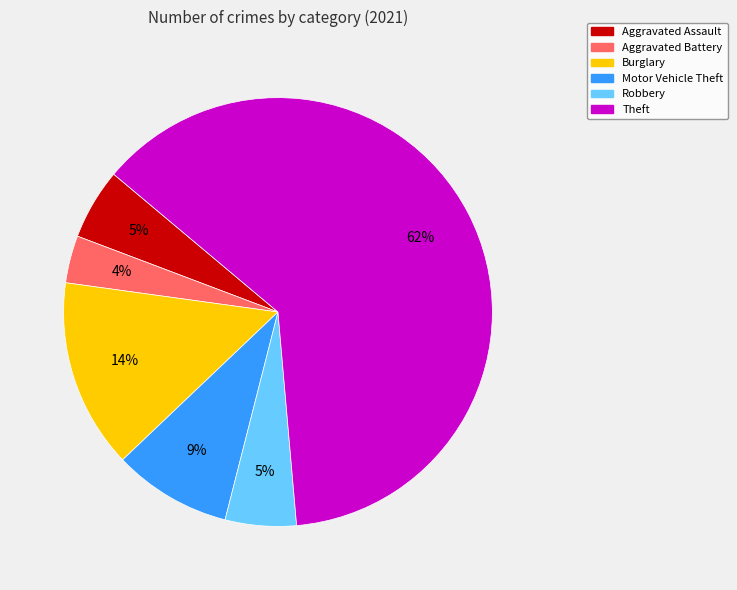

To the nearest percent, what is the difference between the largest and smallest slice percentages?

59%